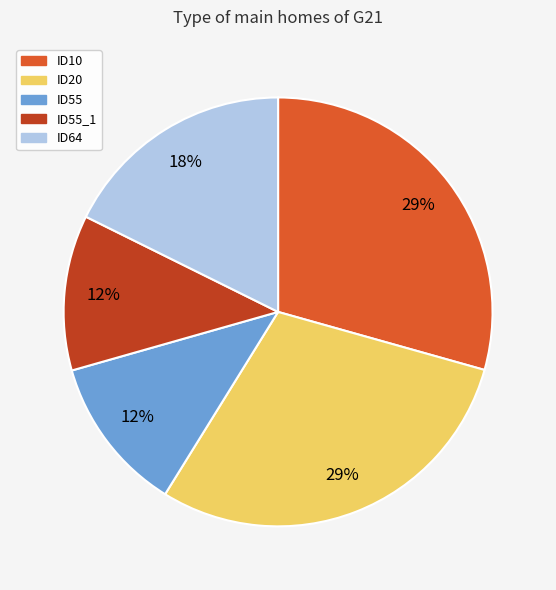

Is there a majority slice in this chart?

No